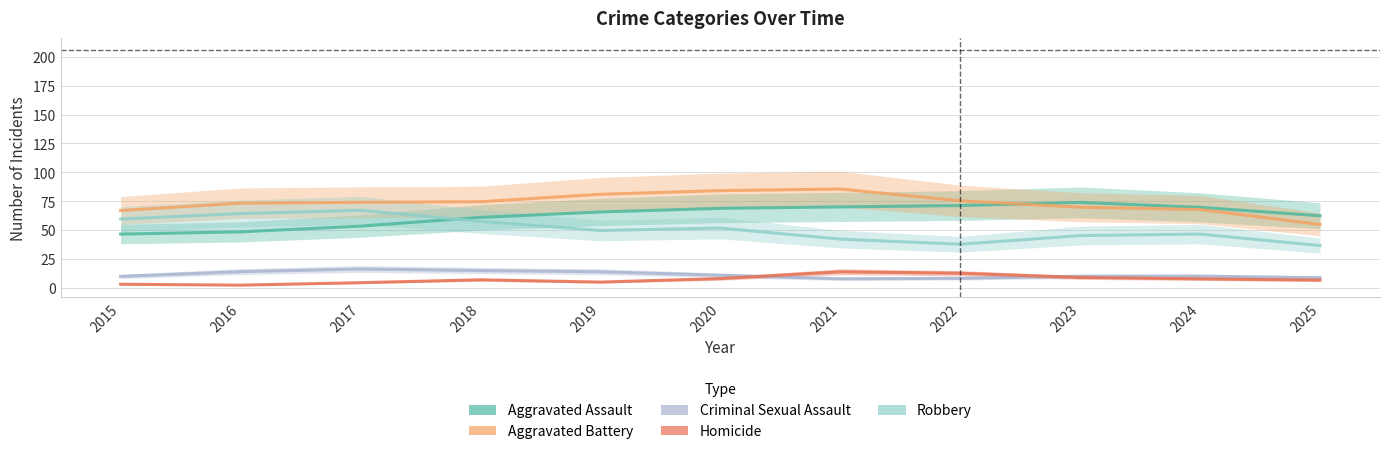

Reading left to right, transcribe all the data shown in this chart.

Aggravated Assault: 46.6	48.5	53.5	61.0	65.7	68.9	70.1	71.3	74.0	69.8	62.5
Aggravated Battery: 67.0	73.3	74.1	74.6	81.1	84.2	85.6	75.4	69.8	67.9	54.9
Criminal Sexual Assault: 10.0	14.1	16.4	15.0	14.0	11.0	7.9	8.4	10.1	10.2	8.8
Homicide: 3.2	2.4	4.6	7.1	5.1	8.1	14.0	12.8	9.1	7.9	6.8
Robbery: 59.6	64.4	67.2	57.6	49.7	51.8	42.3	37.8	45.3	46.6	36.7